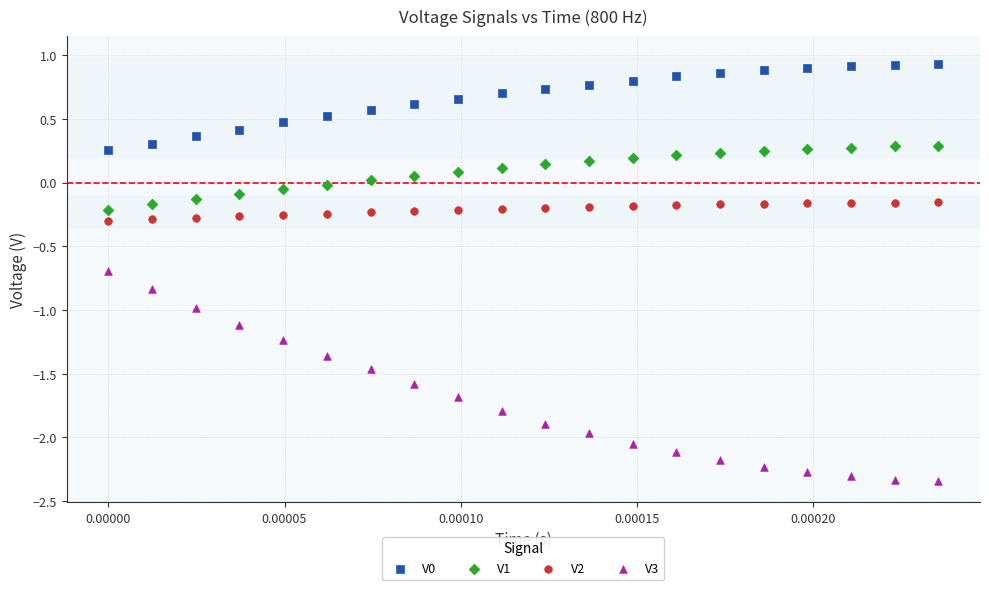

Which series has the widest spread of Y values?

V3